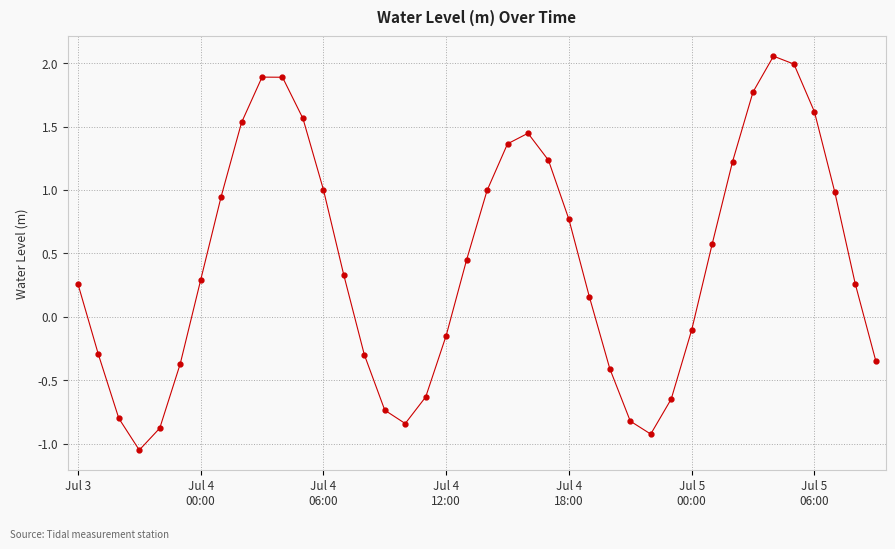

How many interior local valleys (lower than both neighbors) does the data have?

3